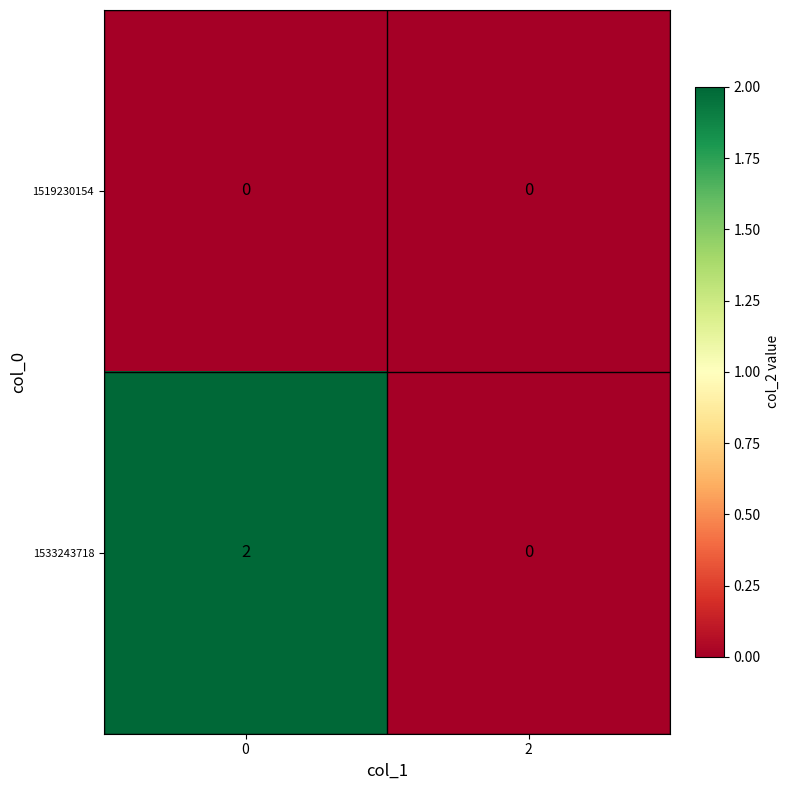

Reading left to right, extract all data points from this chart.

1519230154: 0	0
1533243718: 2	0